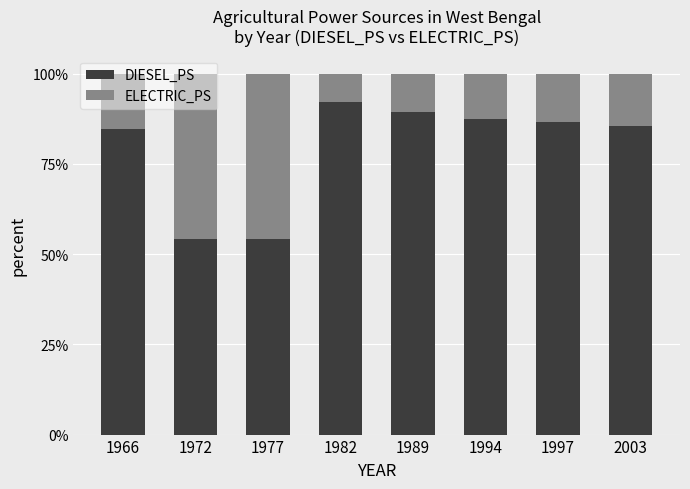

What is the total value across all series at 1994?

100.0